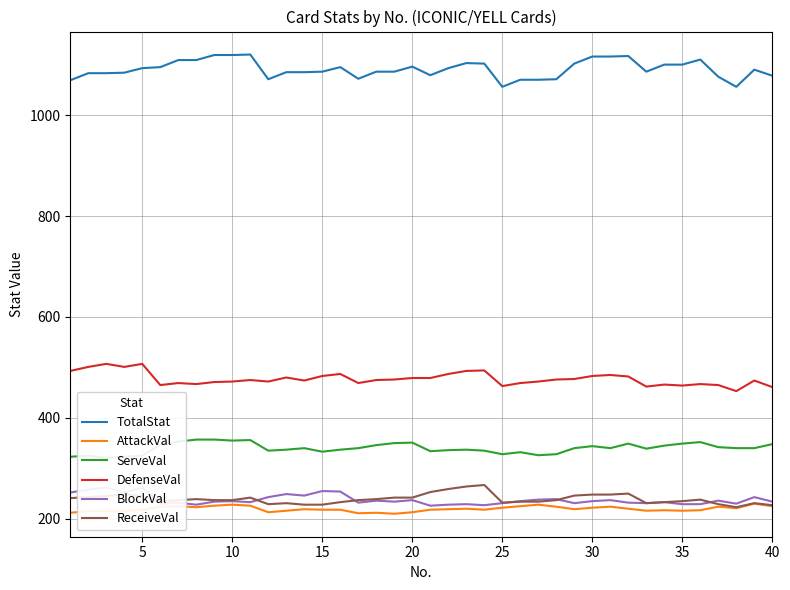

True or false: DefenseVal and AttackVal intersect in this chart.

False